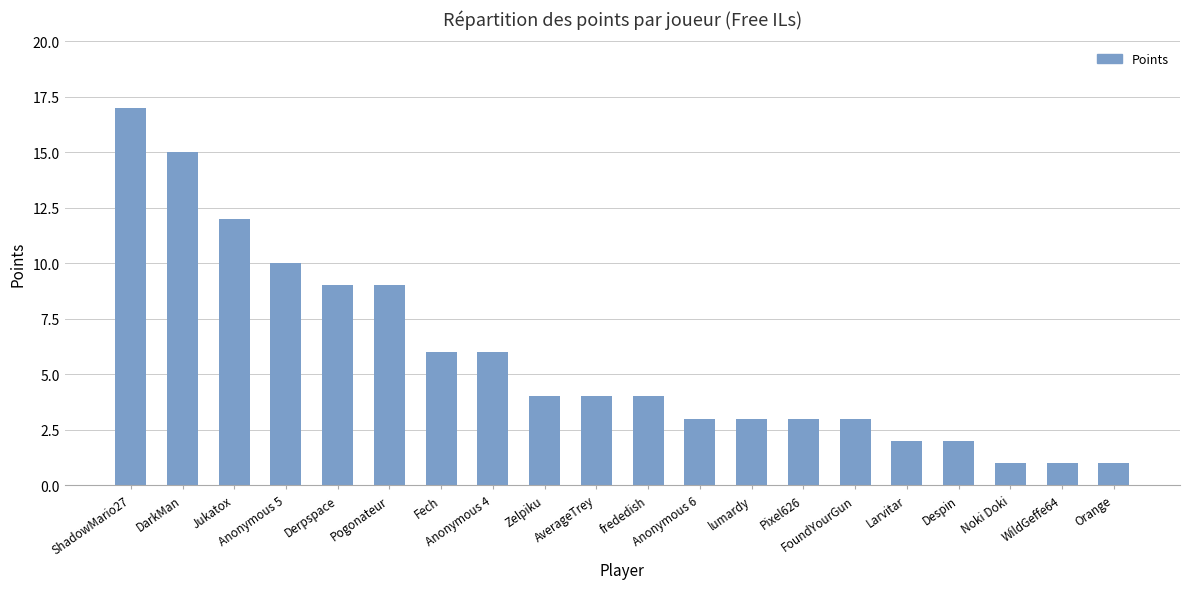

Count the number of categories in the chart.

20